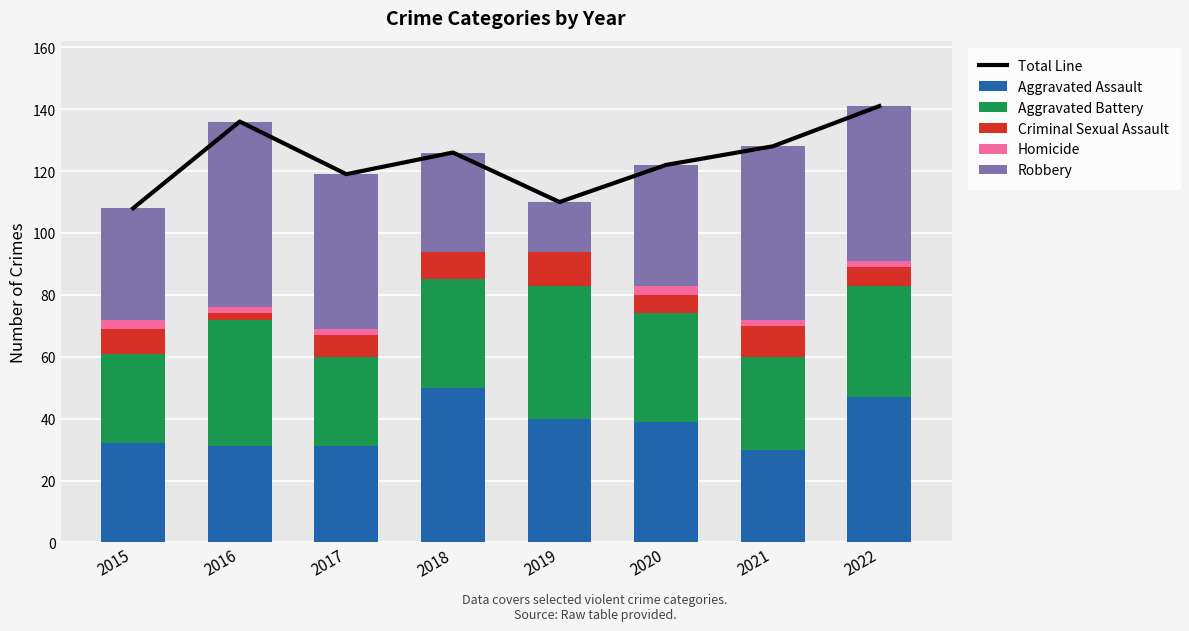

Reading left to right, transcribe all the data shown in this chart.

Total Line: 108	136	119	126	110	122	128	141
Aggravated Assault: 32	31	31	50	40	39	30	47
Aggravated Battery: 29	41	29	35	43	35	30	36
Criminal Sexual Assault: 8	2	7	9	11	6	10	6
Homicide: 3	2	2	0	0	3	2	2
Robbery: 36	60	50	32	16	39	56	50